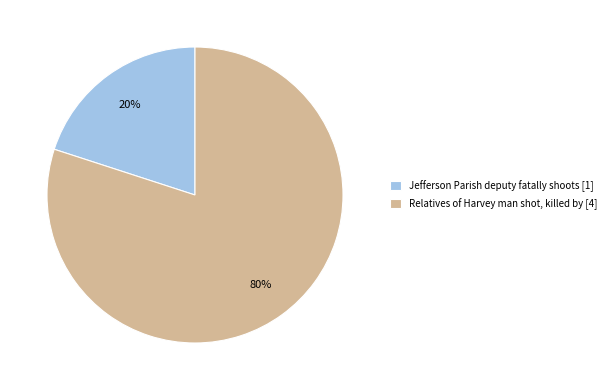

Rank the categories by value from highest to lowest.

Relatives of Harvey man shot, killed by, Jefferson Parish deputy fatally shoots